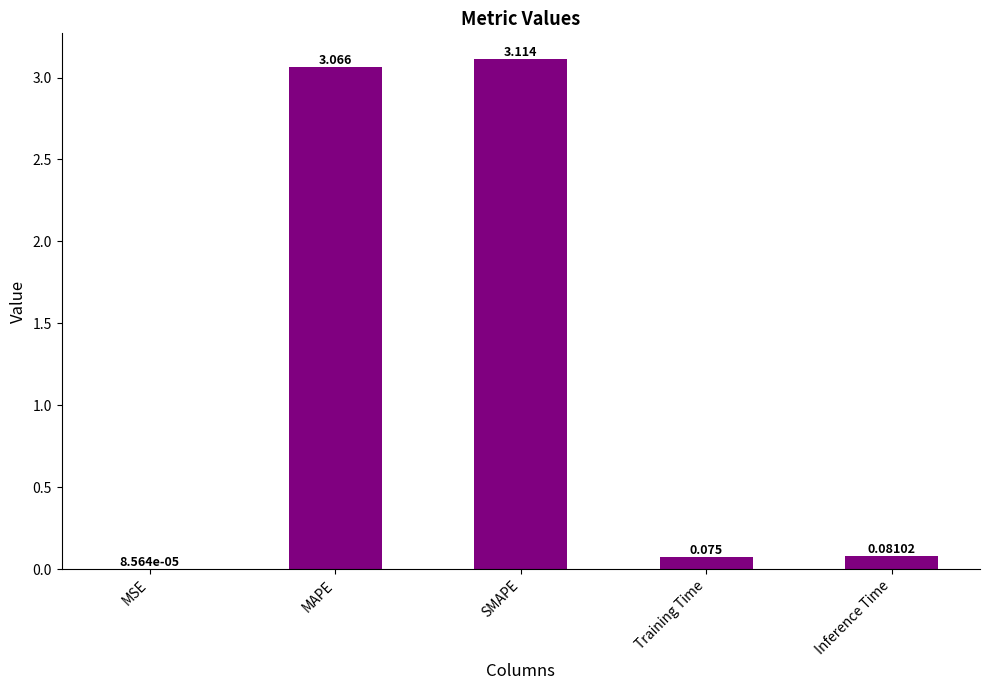

At which category does the chart reach its peak across all series?

SMAPE